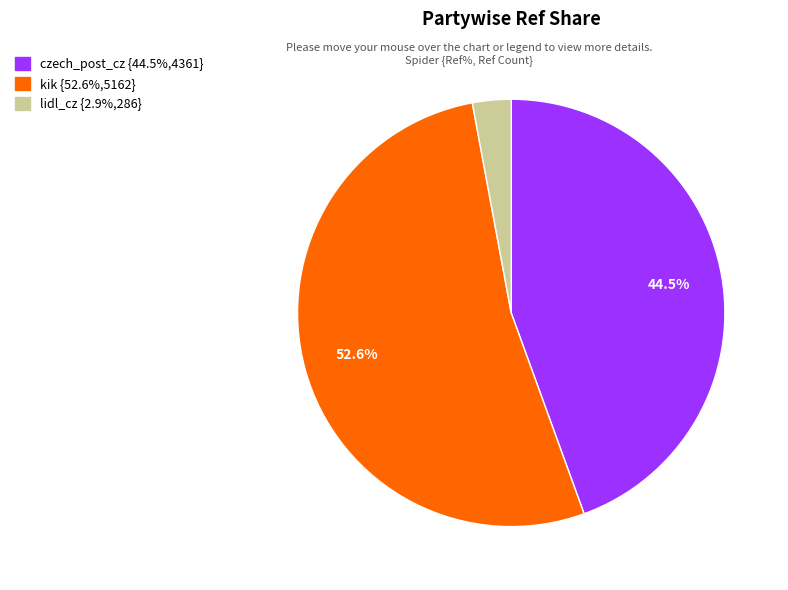

Is the sum of czech_post_cz and kik greater than half?

Yes